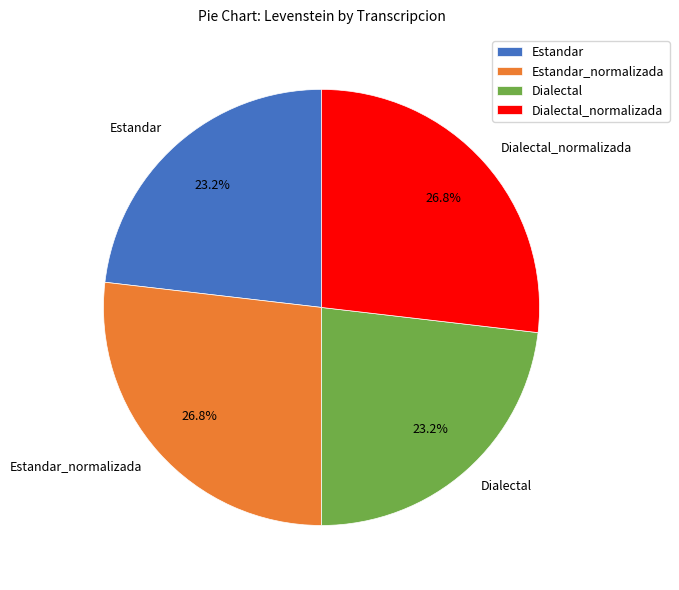

What portion of the pie excludes Estandar?

76.8%